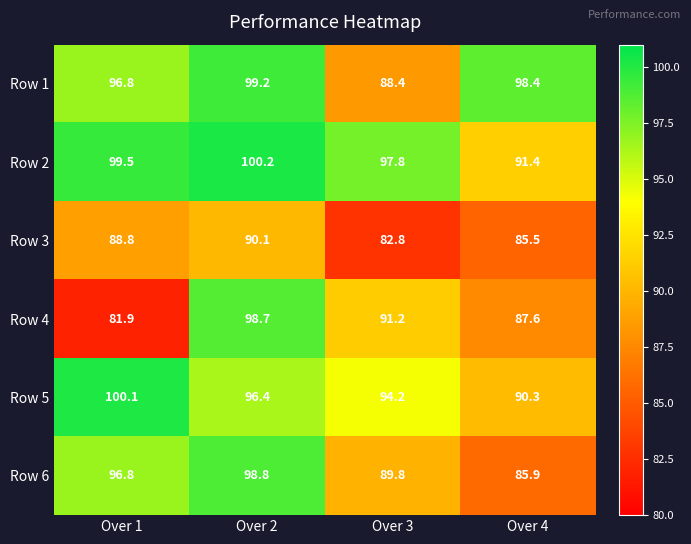

Which series has the largest total across all categories?

Row 2